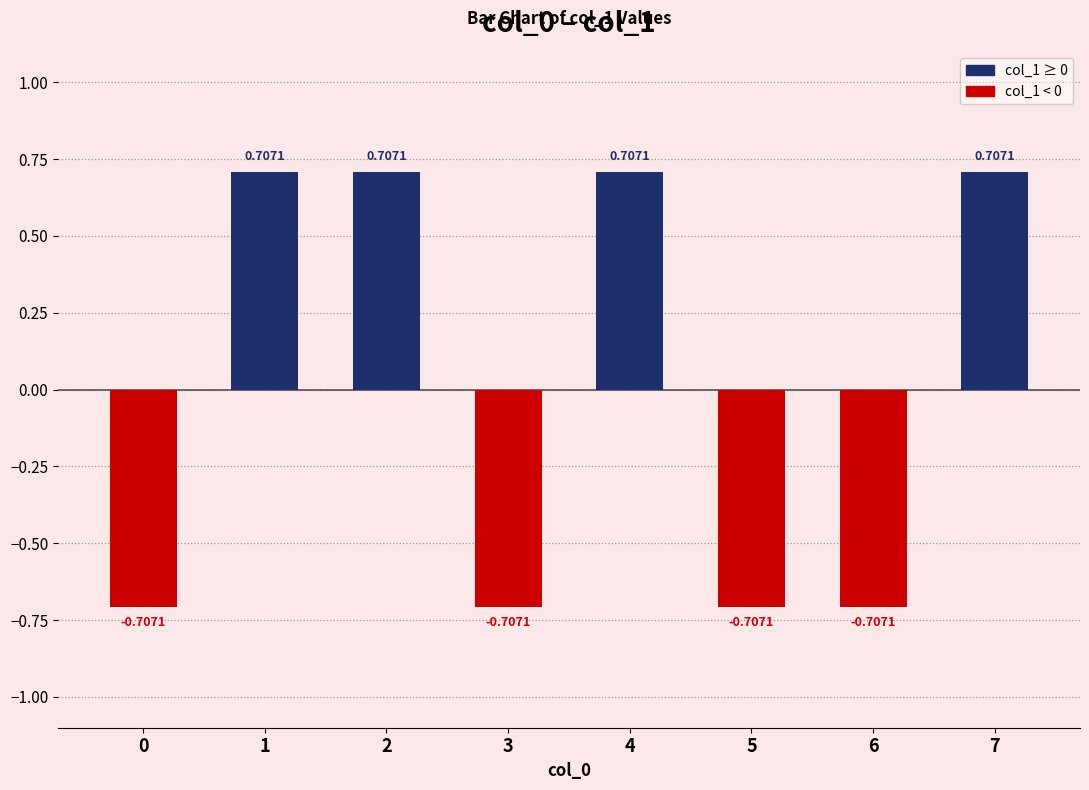

What is the difference between the second highest and second lowest values?

1.4